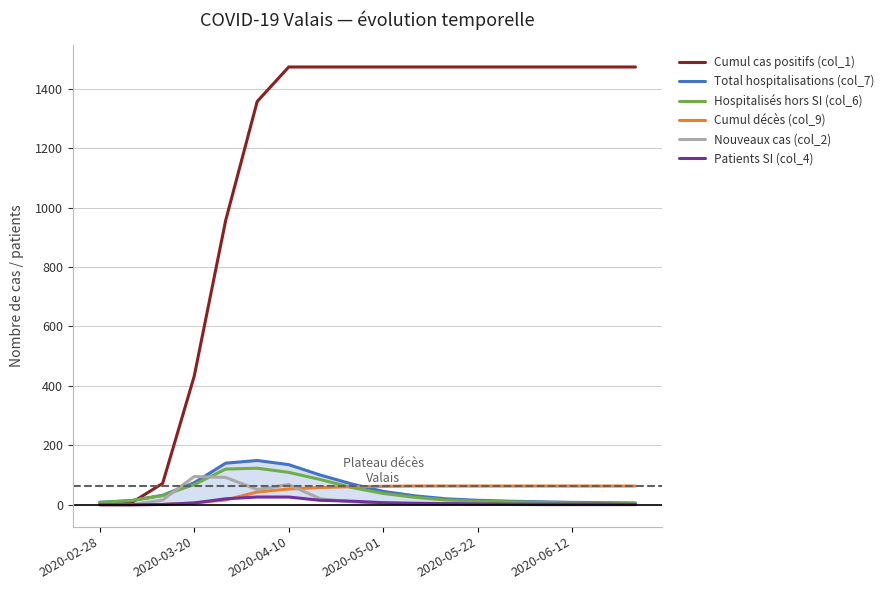

What is the difference between the maximum and minimum values in the Hospitalisés hors SI (col_6) series?

119